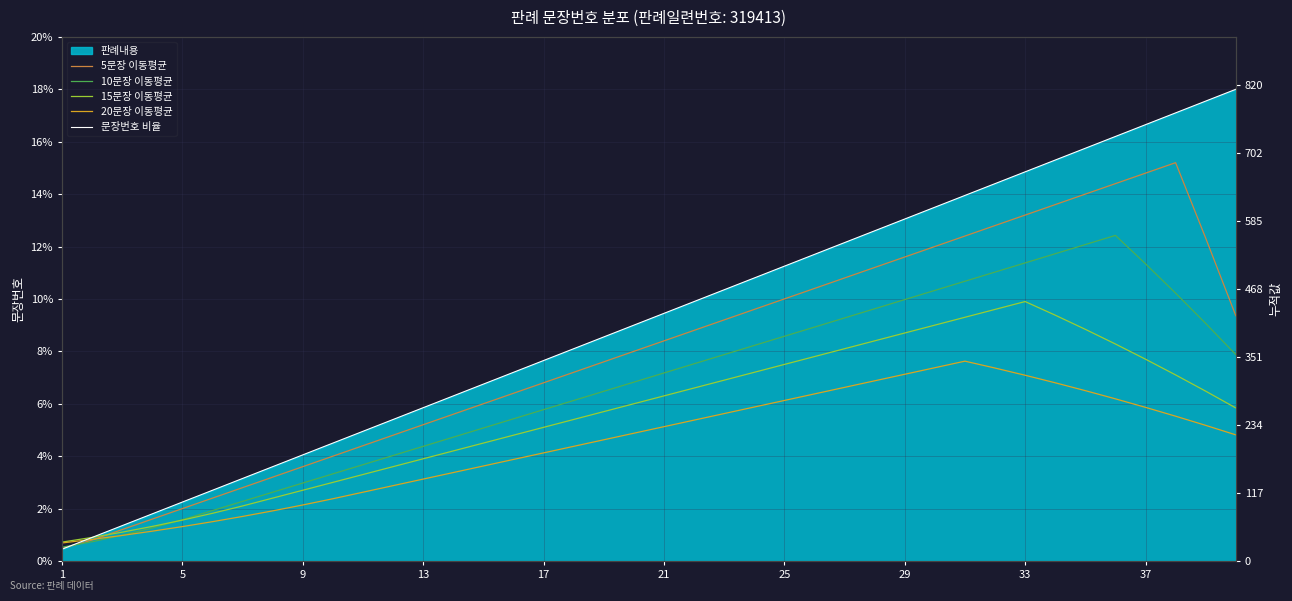

True or false: 문장번호 비율 and 5문장 이동평균 intersect in this chart.

True